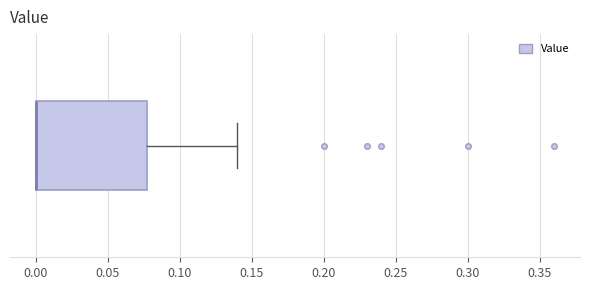

Read this box plot against the x-axis: the position of the median line, the range covered by the box, and the ends of both whiskers. The values are not printed on the chart, so give them approximately, as read against the axis.

median 0.00 (drawn on the box's left edge), box 0.00 to 0.08, whiskers 0.00 to 0.14